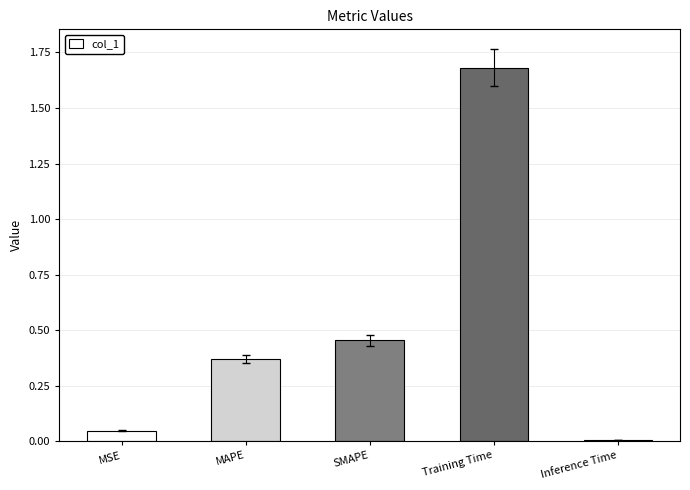

Which category has the lowest value across all series?

Inference Time